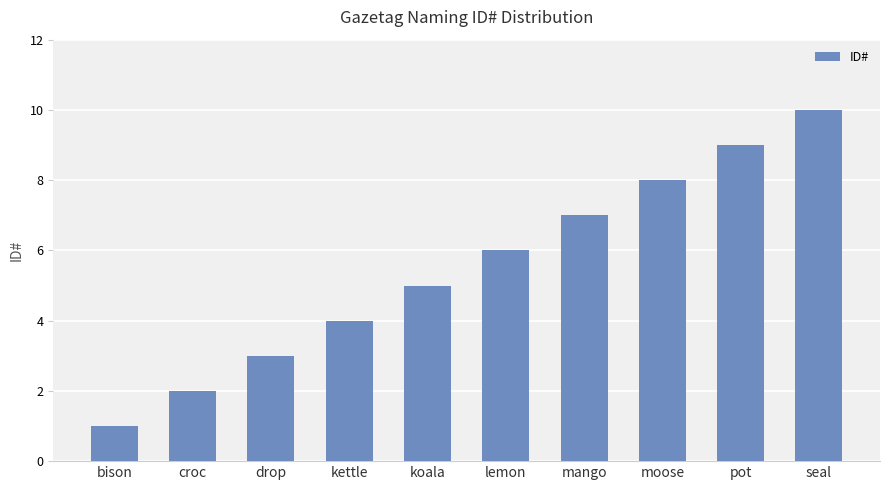

What is the approximate value at bison?

1